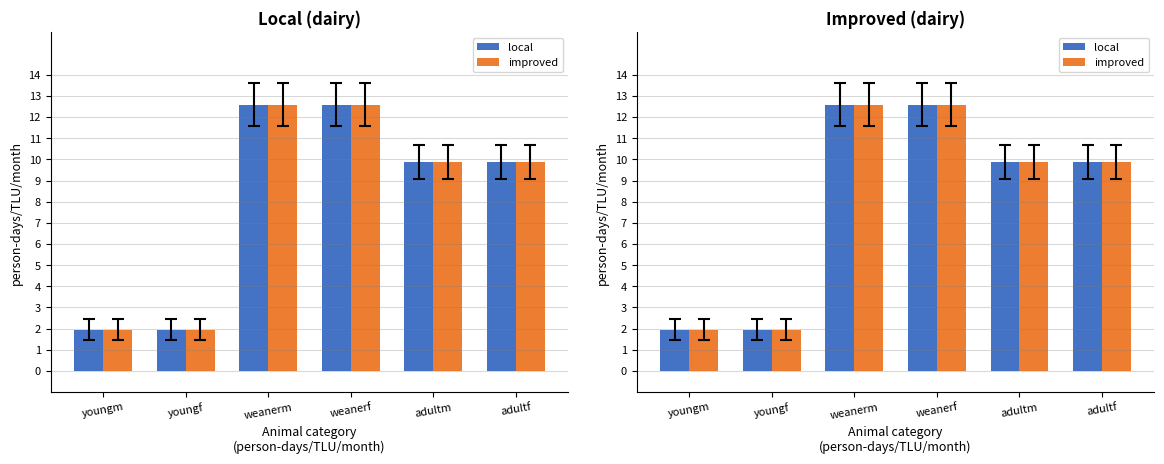

Is the value of improved at adultf greater than the value of local at weanerm?

No